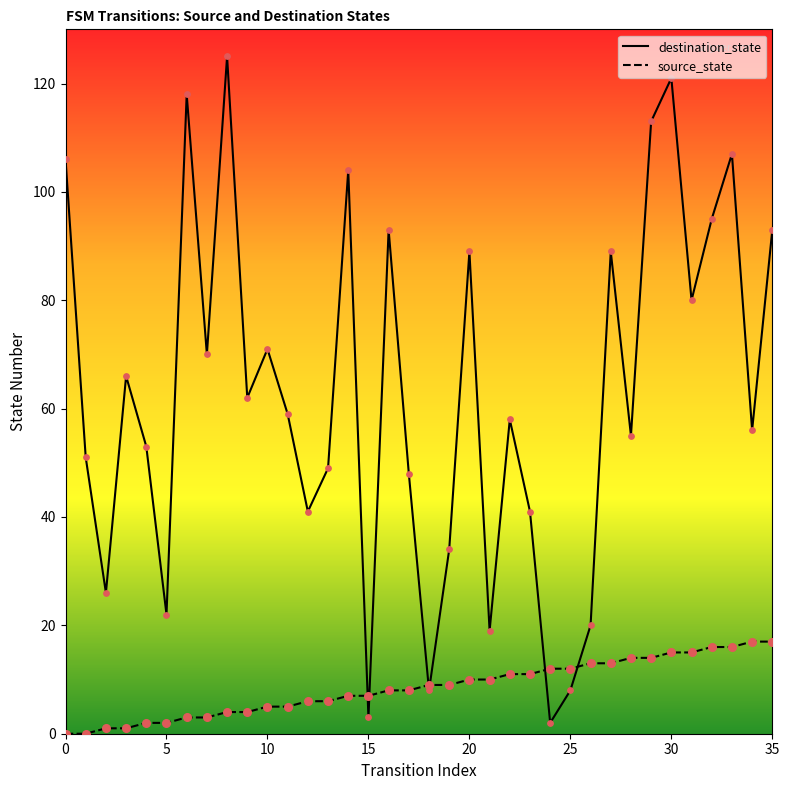

Which series contains the lowest Y value?

source_state